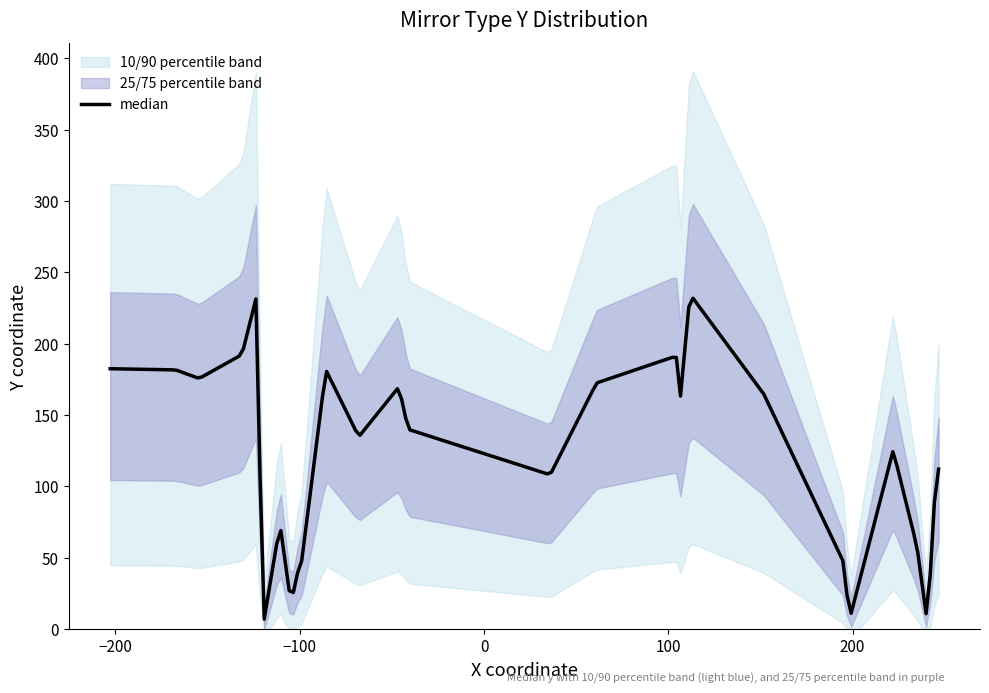

The value of x at 8 is -137.1. True or false?

False